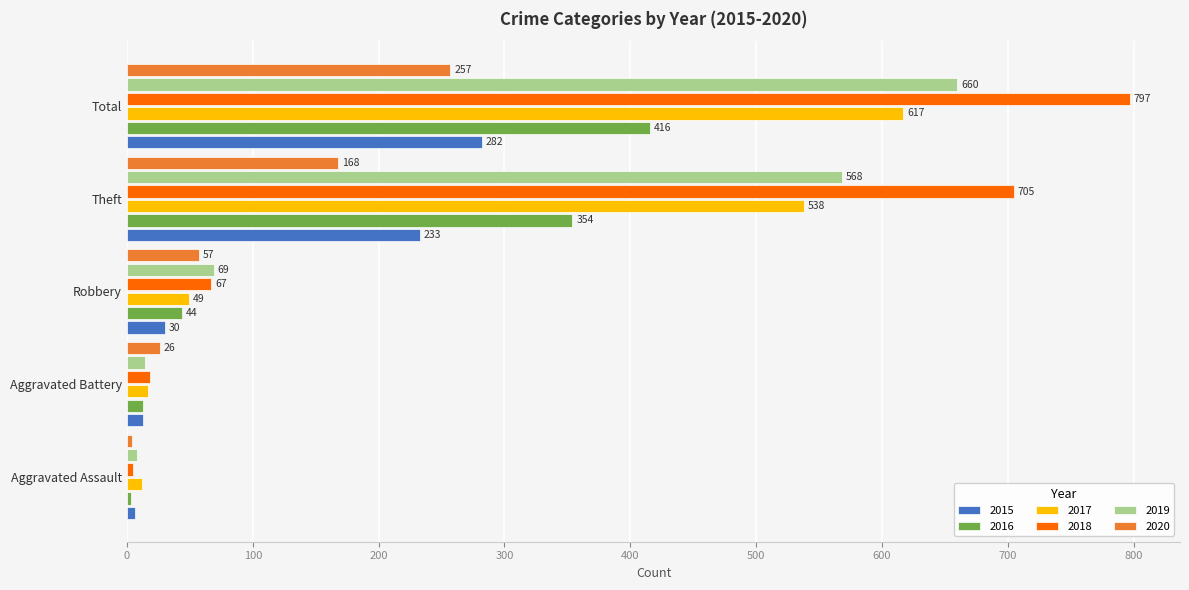

How many distinct data groups are displayed?

6